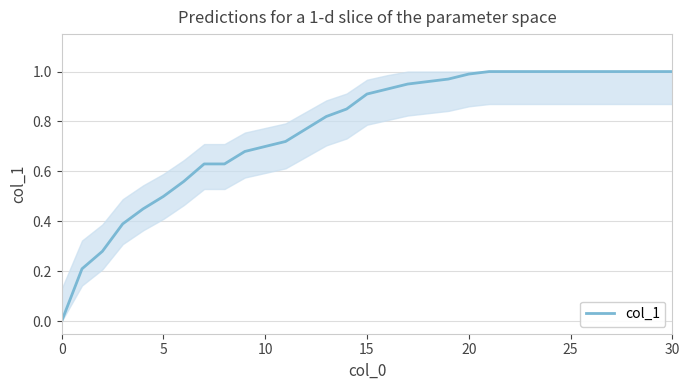

What is the difference between the maximum and minimum values?

1.0